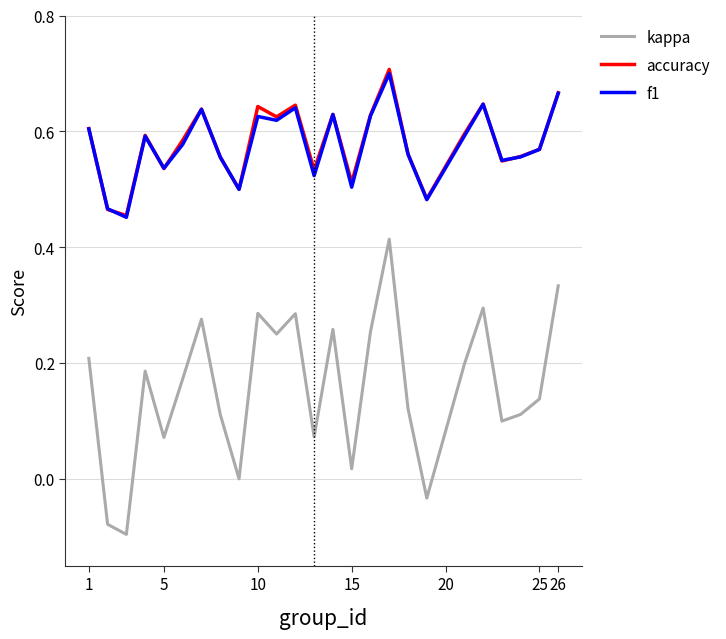

Count the number of categories in the chart.

25